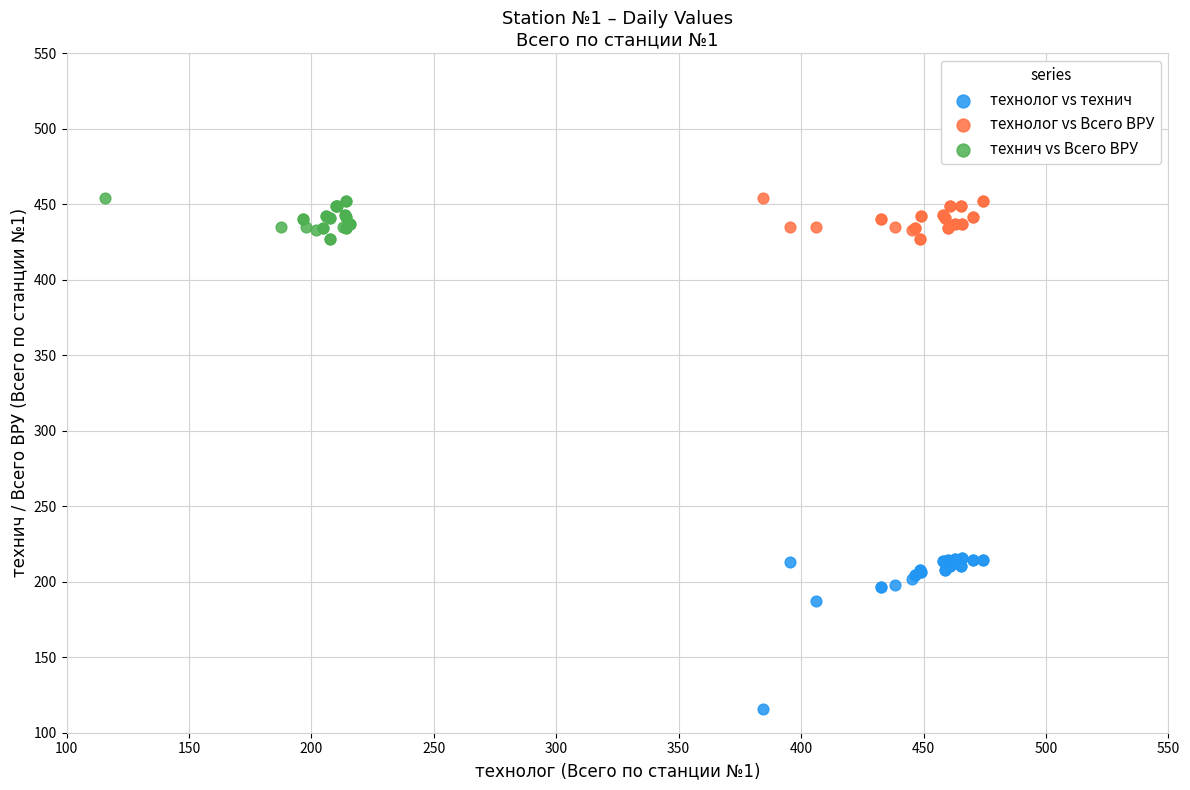

Which series contains the lowest Y value?

технолог vs технич